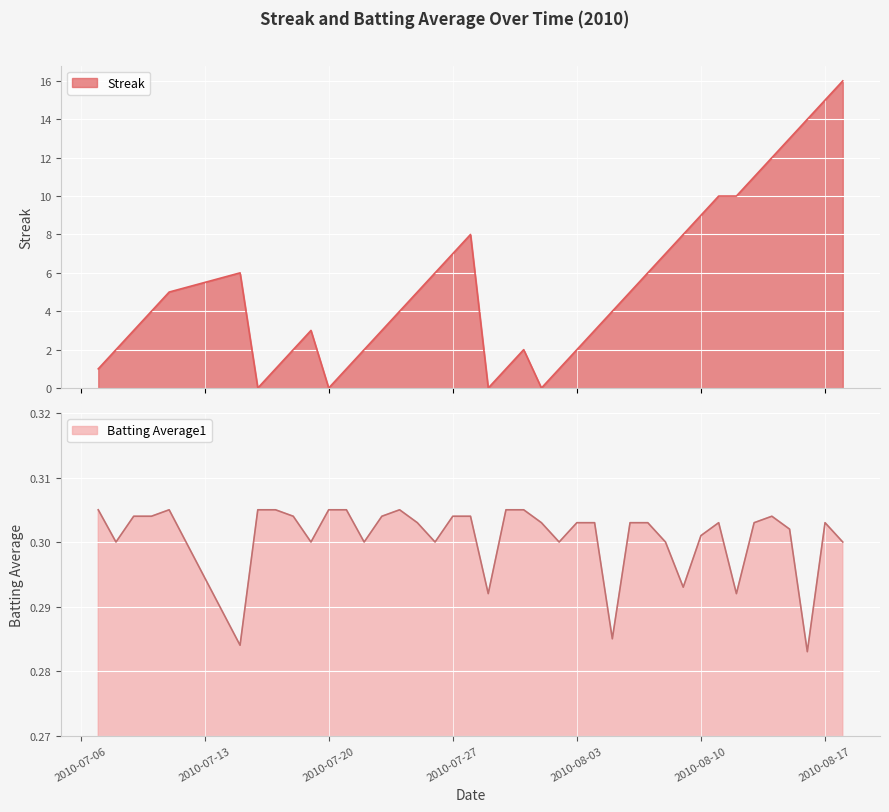

How many values in the Streak series exceed 4?

19